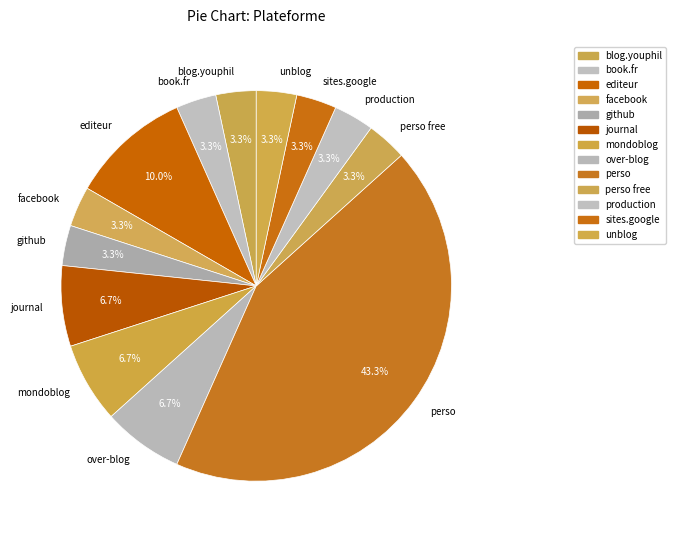

What is the largest slice in the pie chart?

perso